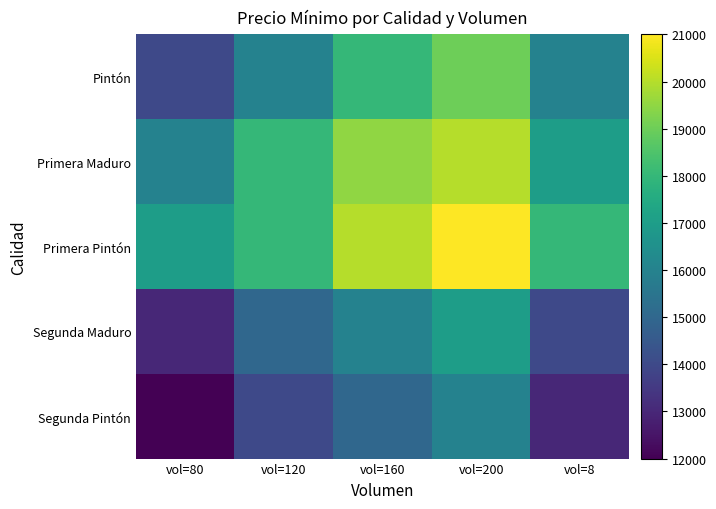

List the series in order of their peak value, highest first.

Primera Pintón, Primera Maduro, Pintón, Segunda Maduro, Segunda Pintón